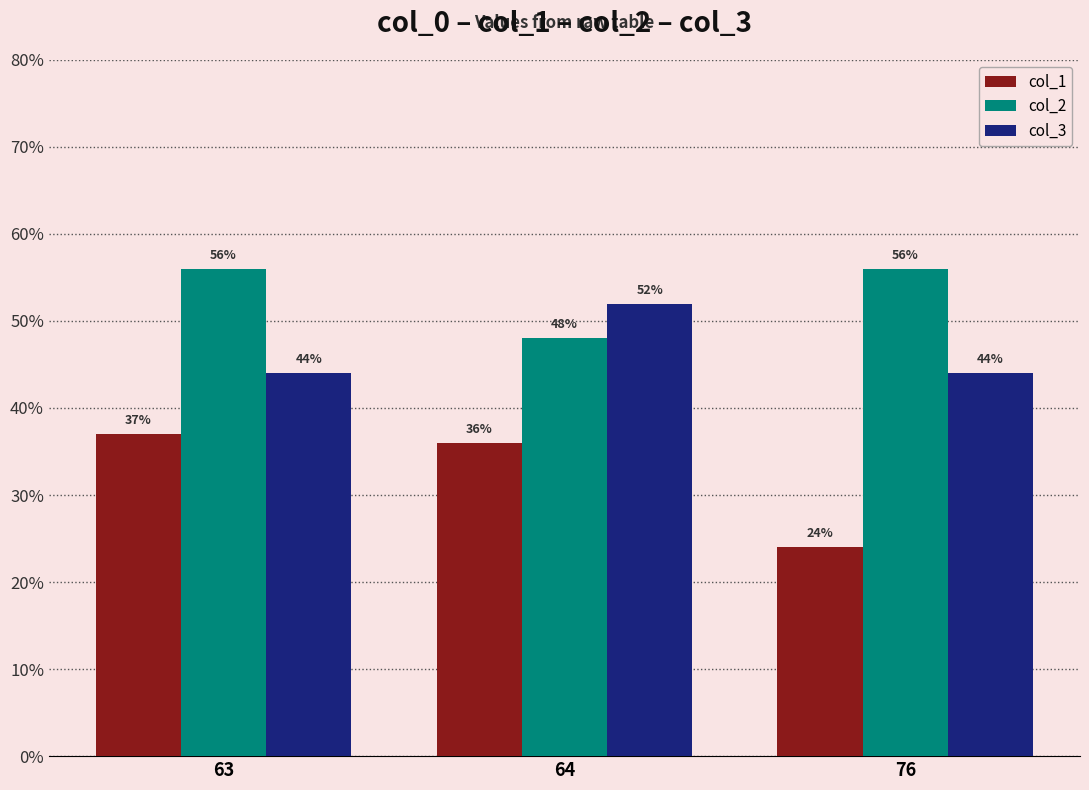

What is the difference between the col_1 values at 76 and 64?

12